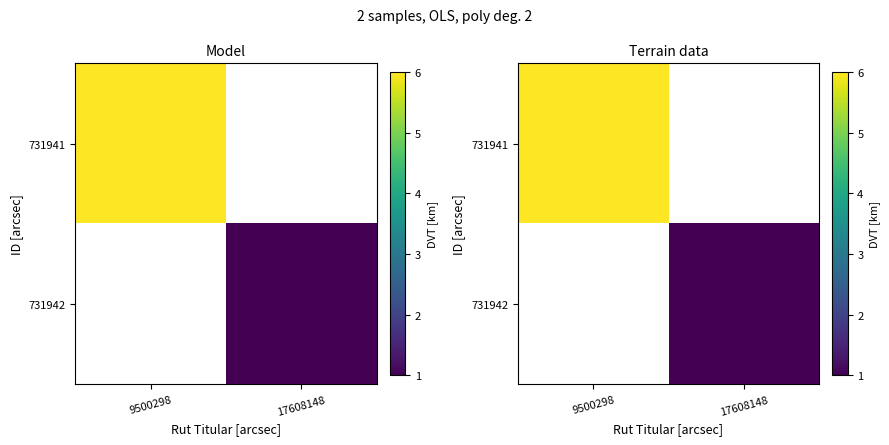

List the labels in order of 731942 value, largest first.

9500298, 17608148